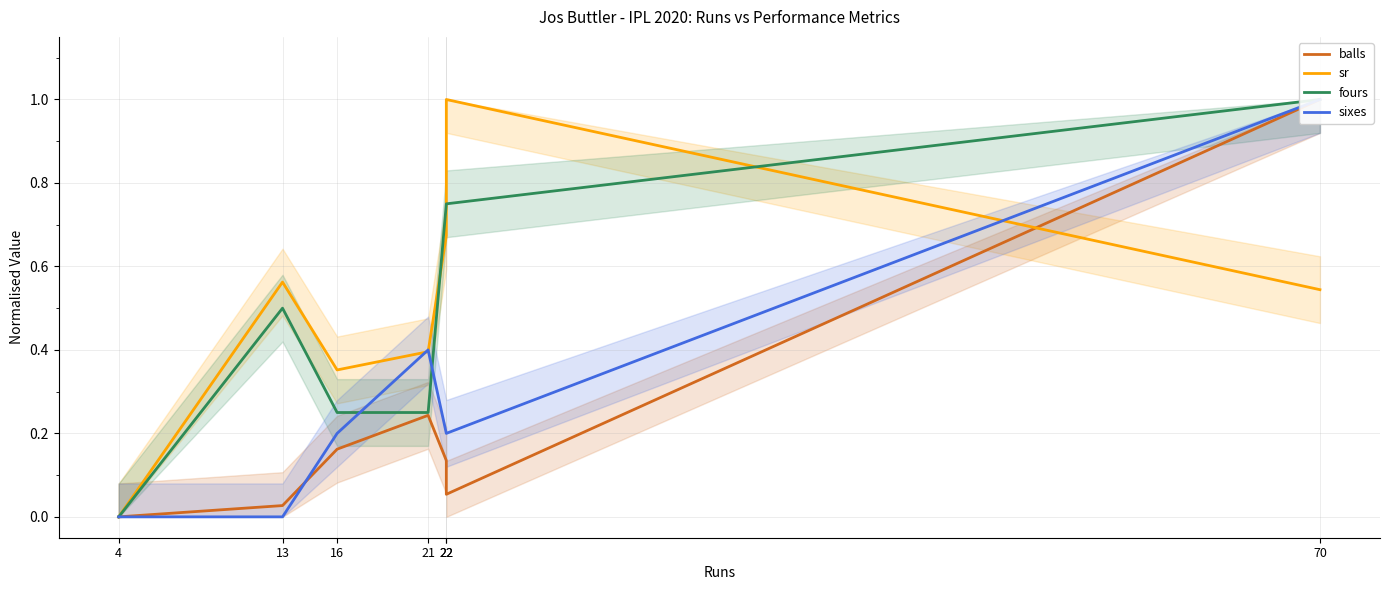

List the labels in order of sixes value, largest first.

70, 21, 16, 22, 22, 4, 13